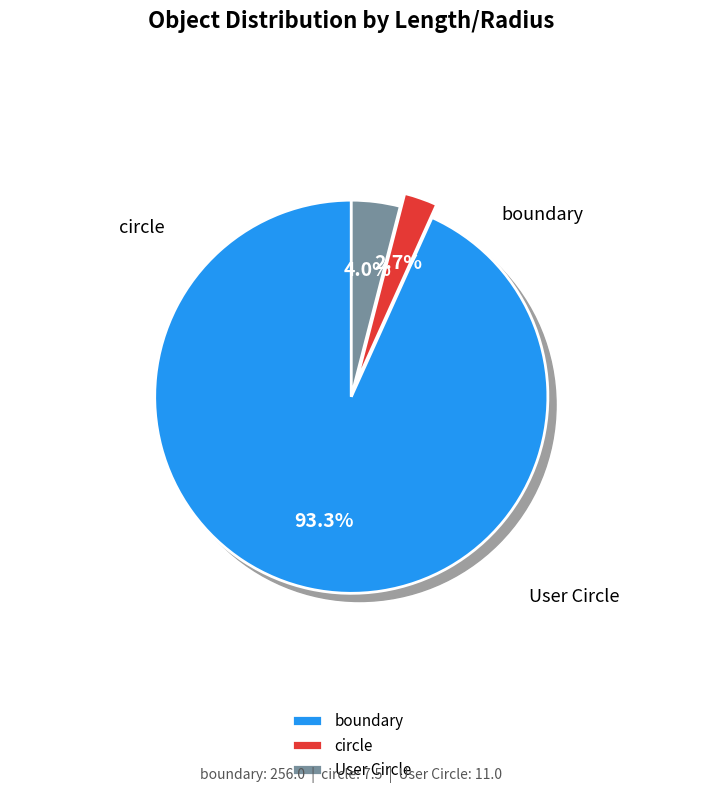

Between User Circle and circle, which is larger?

User Circle